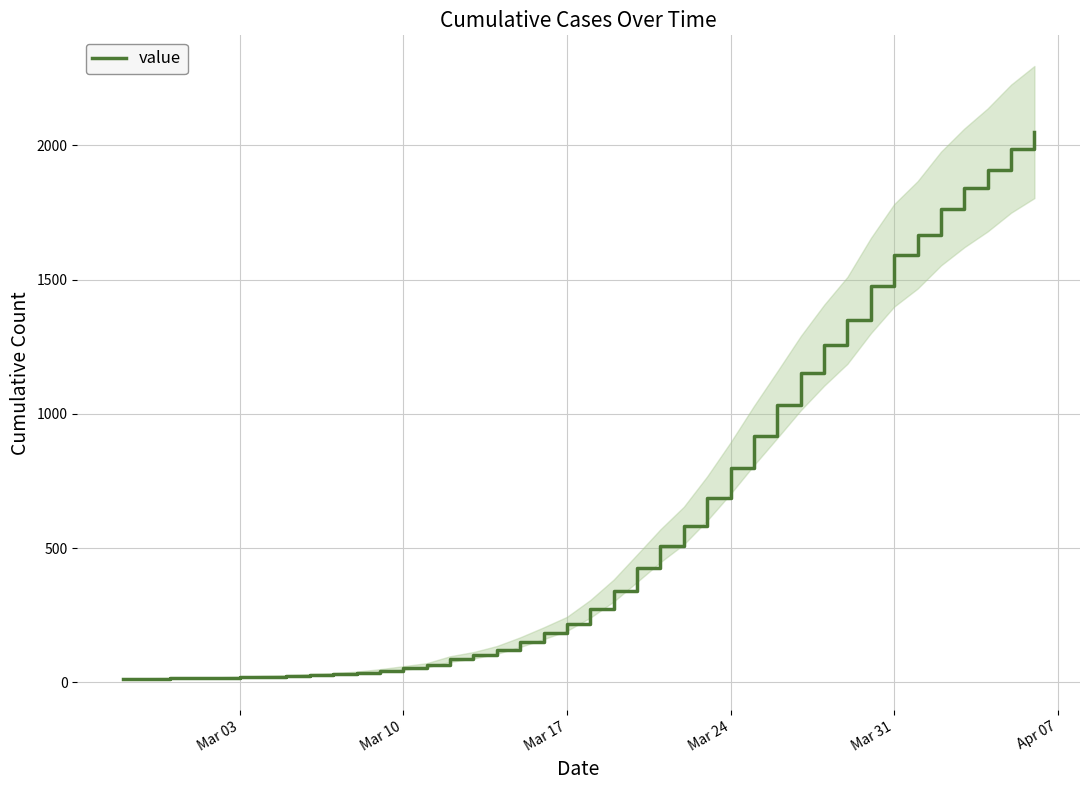

Is it true that the value at Mar 31 is 8?

False